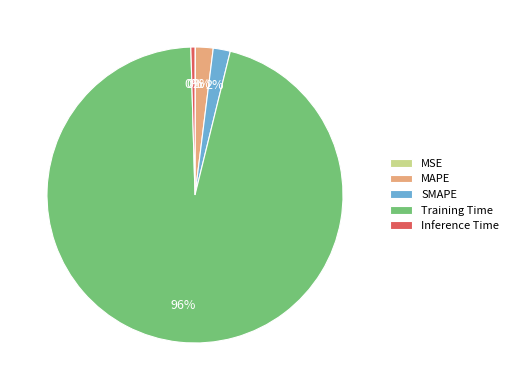

True or false: Inference Time accounts for 0% of the total.

True